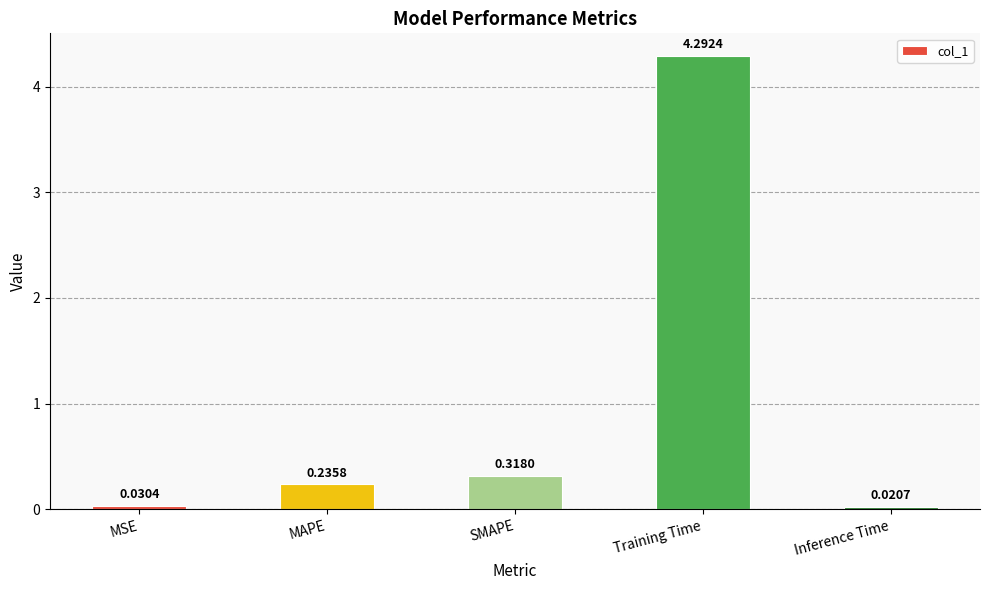

What is the difference between the values at Training Time and Inference Time?

4.3